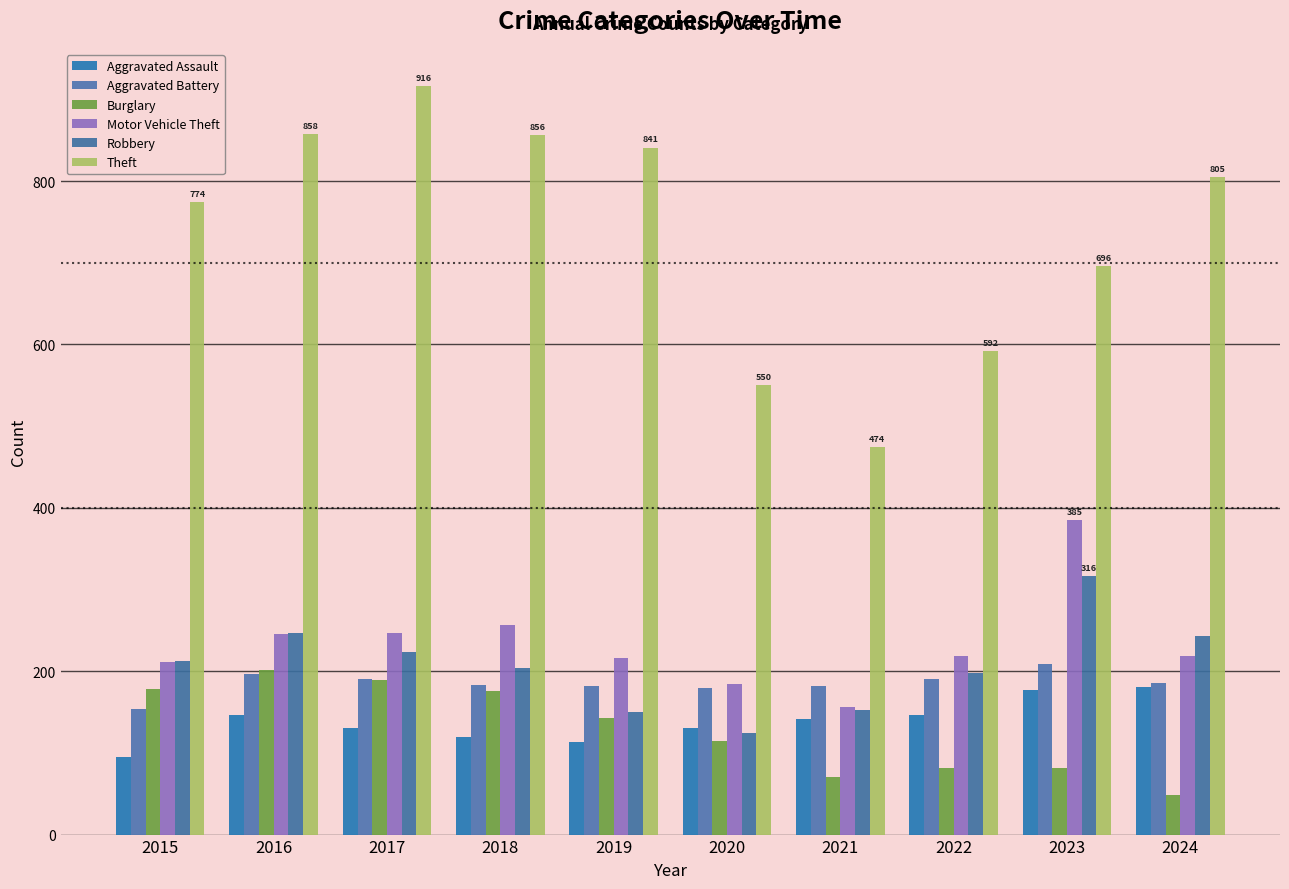

Which category has the lowest value in the Aggravated Battery series?

2015